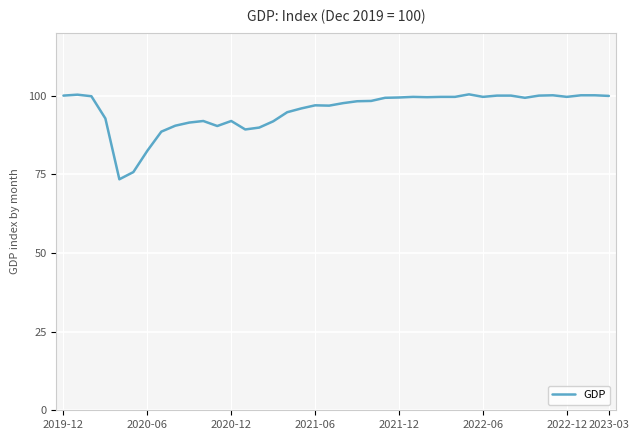

What is the maximum value shown in the chart?

100.4